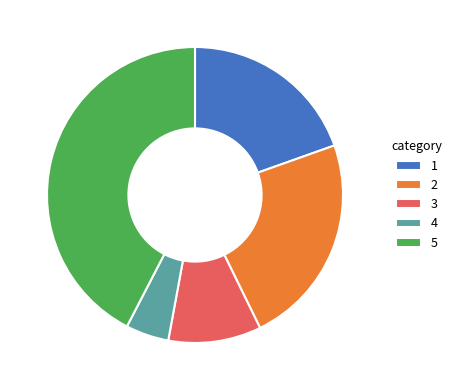

Do 2 and 3 together represent more than half of the pie?

No